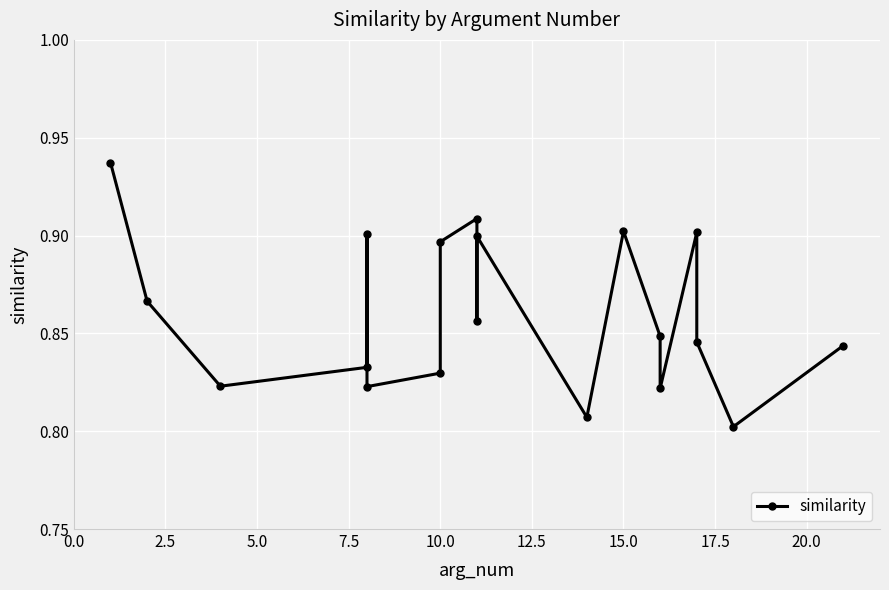

What is the value of the 16th point from the left?

0.9